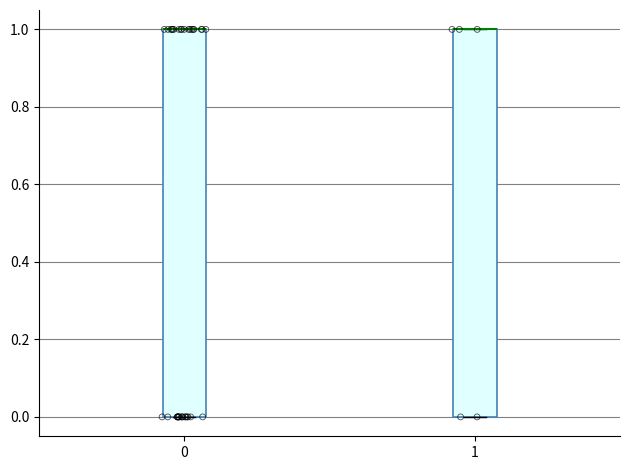

Where is the lower edge of the box at x = 1 on the y-axis? The values are not printed on the chart, so give them approximately, as read against the axis.

0